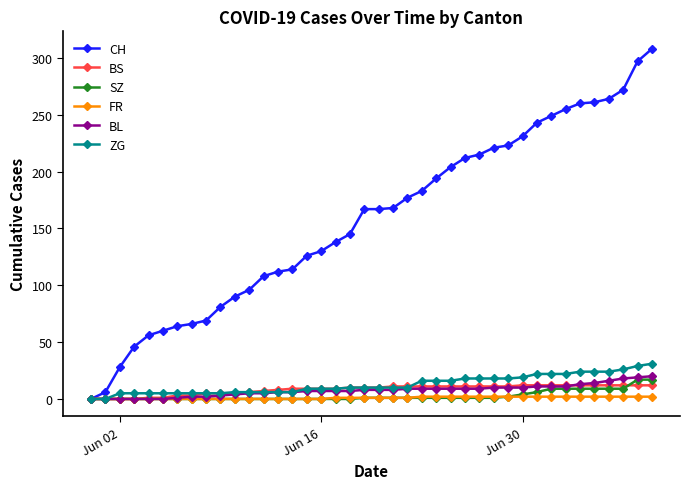

Which series has the largest total across all categories?

CH